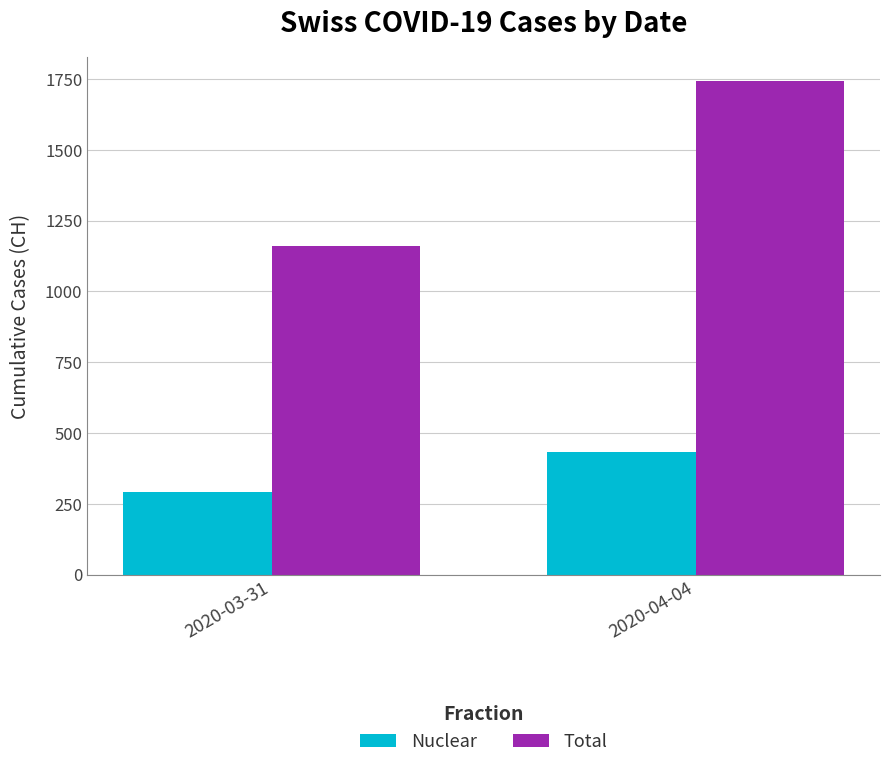

List the labels in order of Total value, largest first.

2020-04-04, 2020-03-31